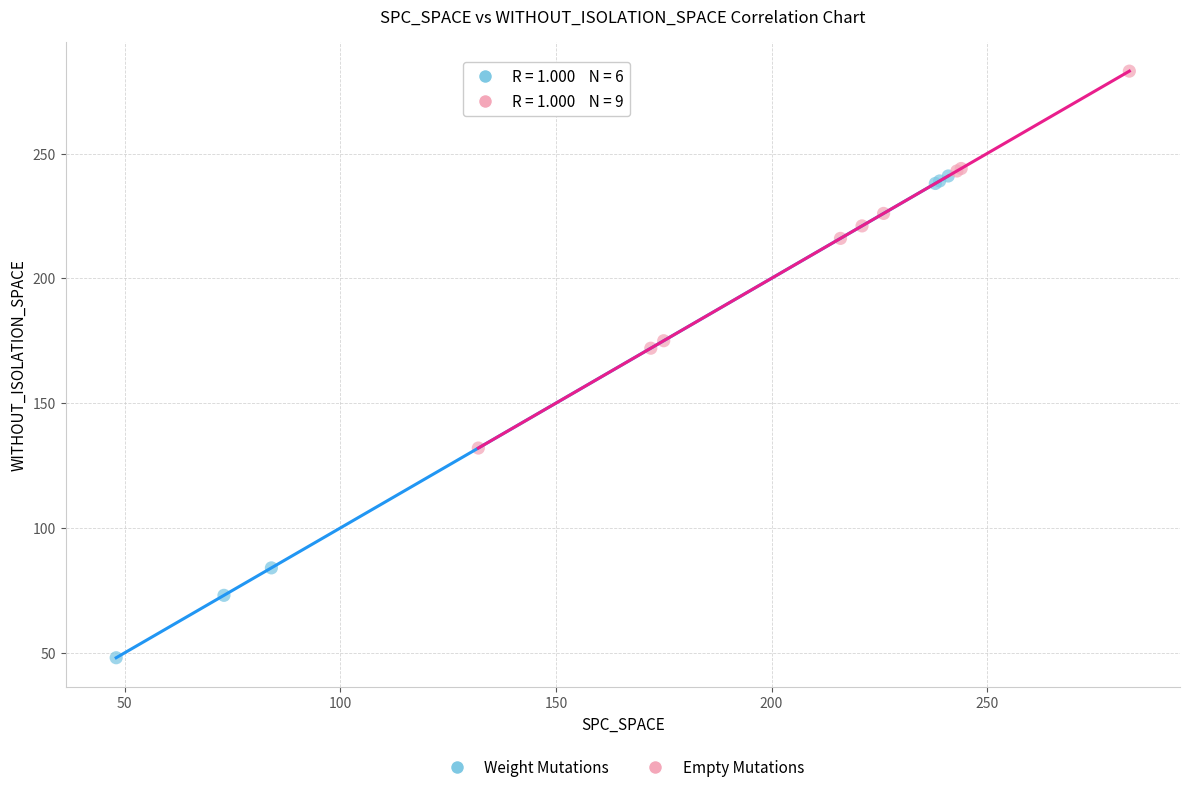

What are all the series names shown in the legend?

Weight Mutations, Empty Mutations